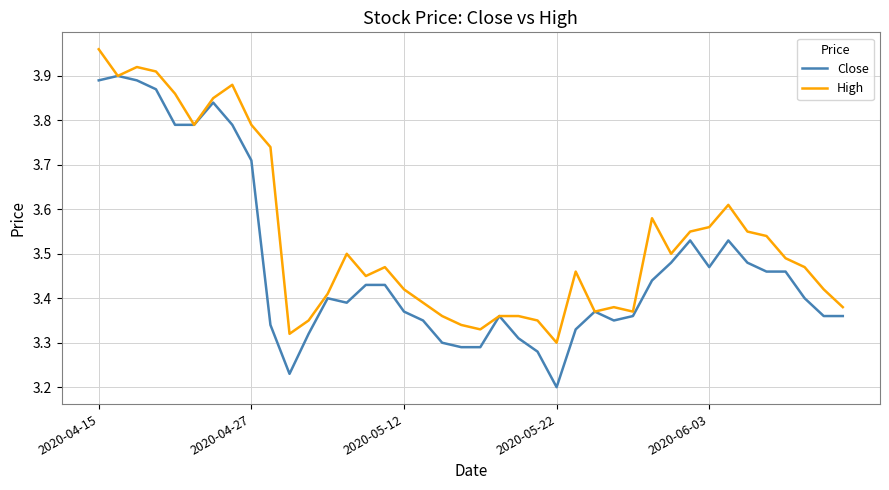

Which series has the largest total across all categories?

High